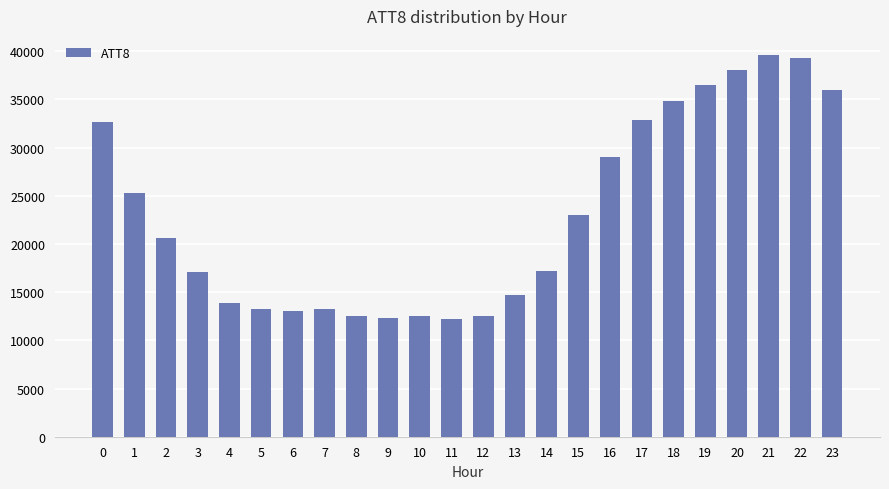

What is the value of the 1st bar from the left?

32600